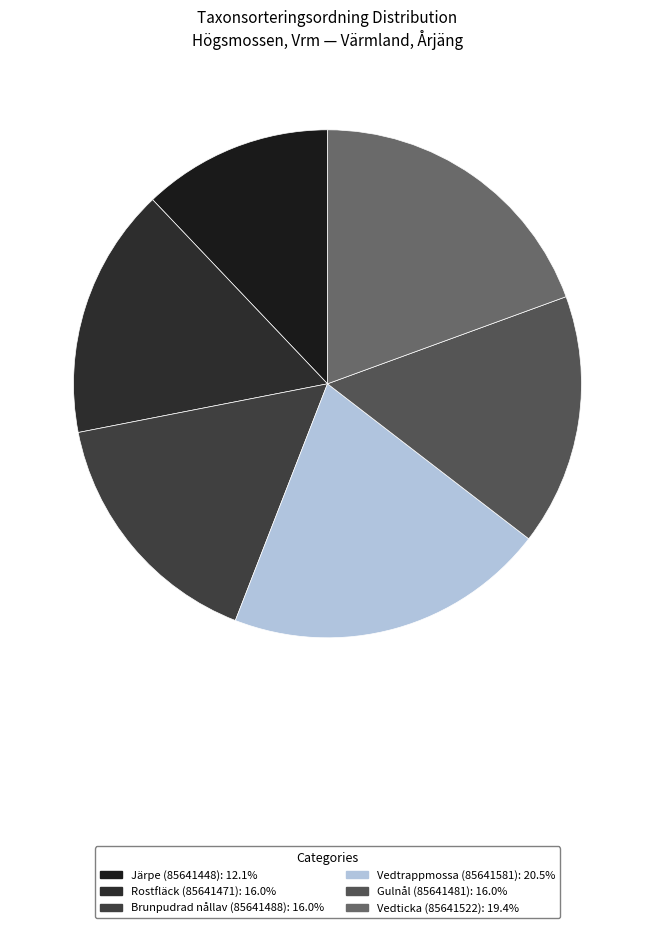

Approximately how many times larger is the value at Vedticka (85641522) compared to Gulnål (85641481)?

1.2